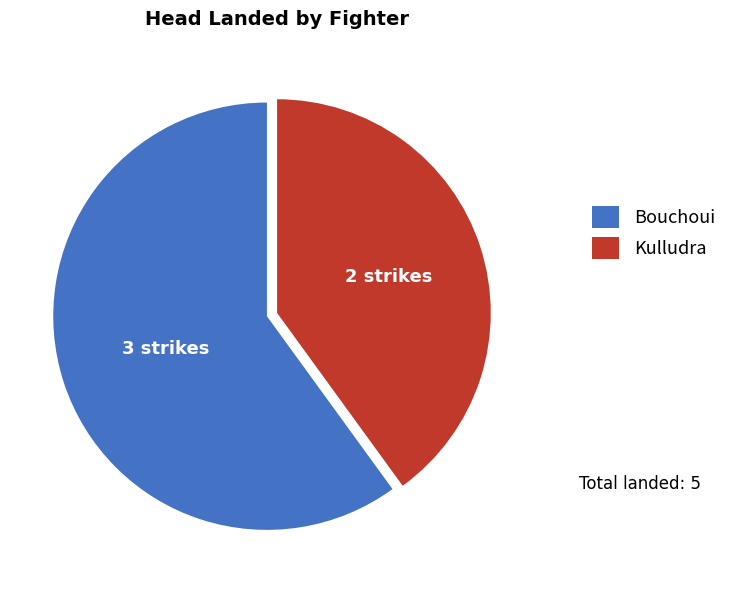

Which slice is the largest?

Bouchoui